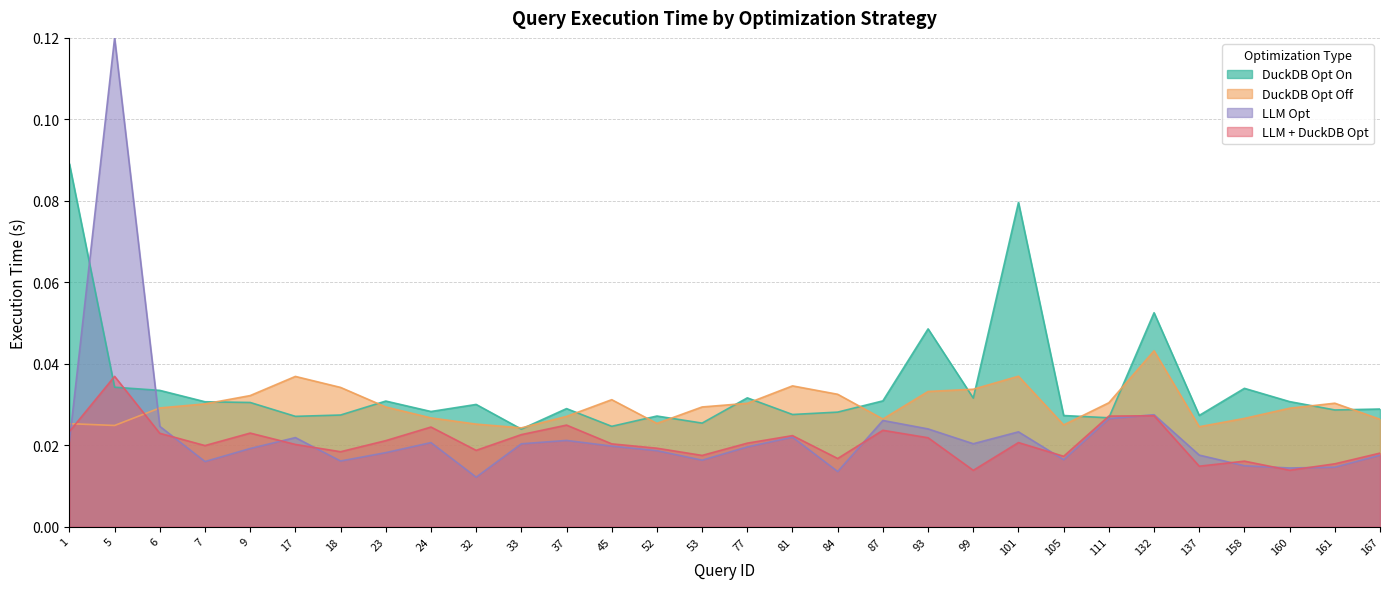

Which series has the largest total across all categories?

DuckDB Opt On